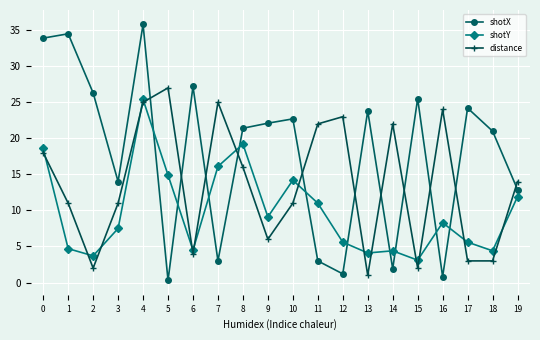

Does the chart have visible grid lines?

Yes